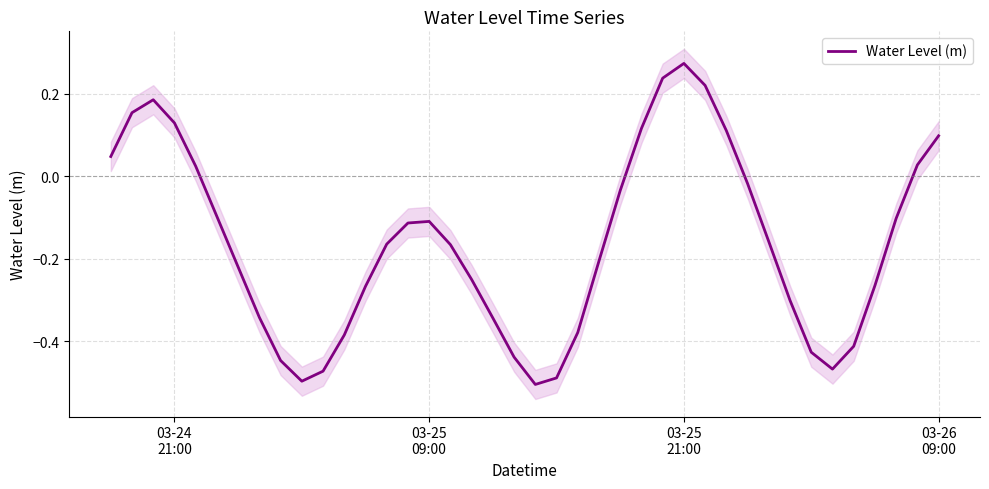

At which label does the data first exceed 0?

03-24
21:00